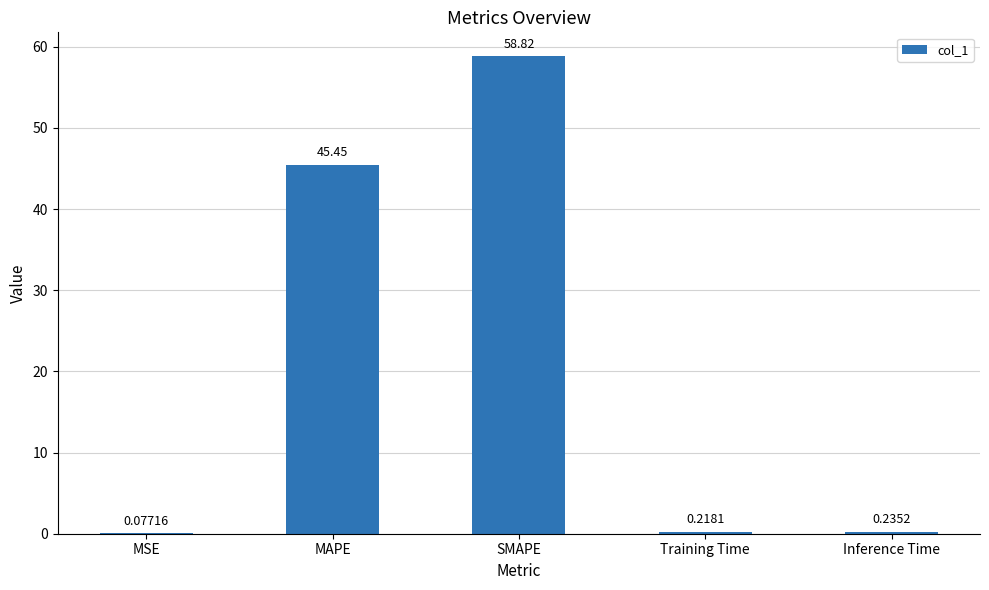

What is the sum of all values?

104.8